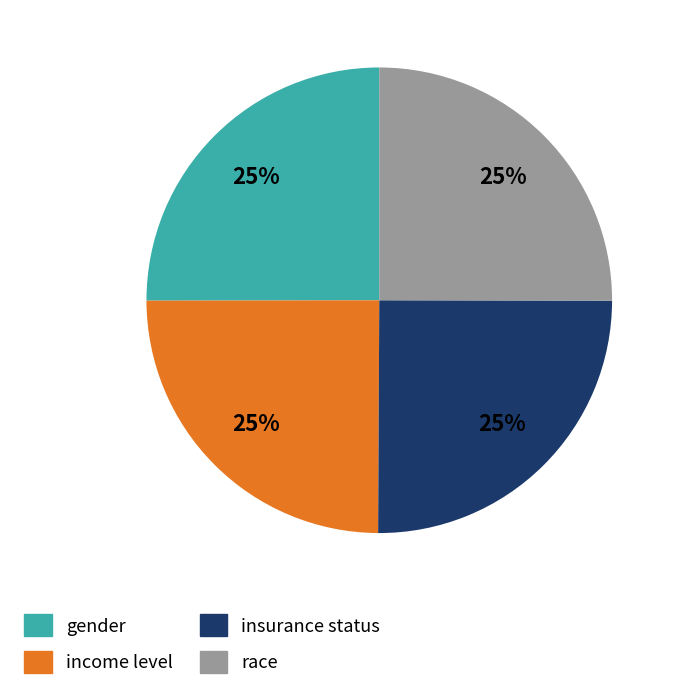

Is it true that insurance status is 25% of the pie?

True